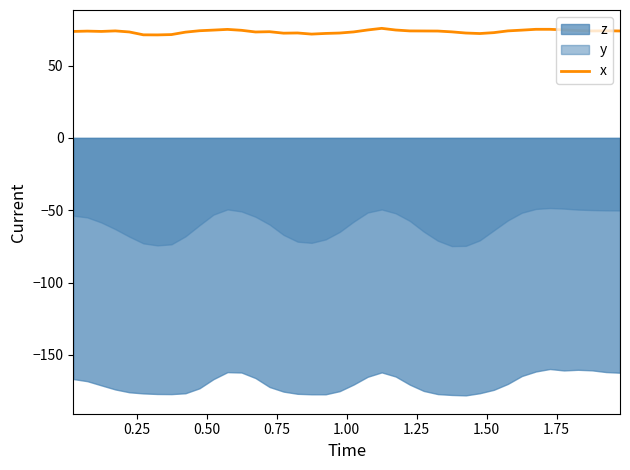

The chart shows a value of 104.0 at 37. True or false?

False